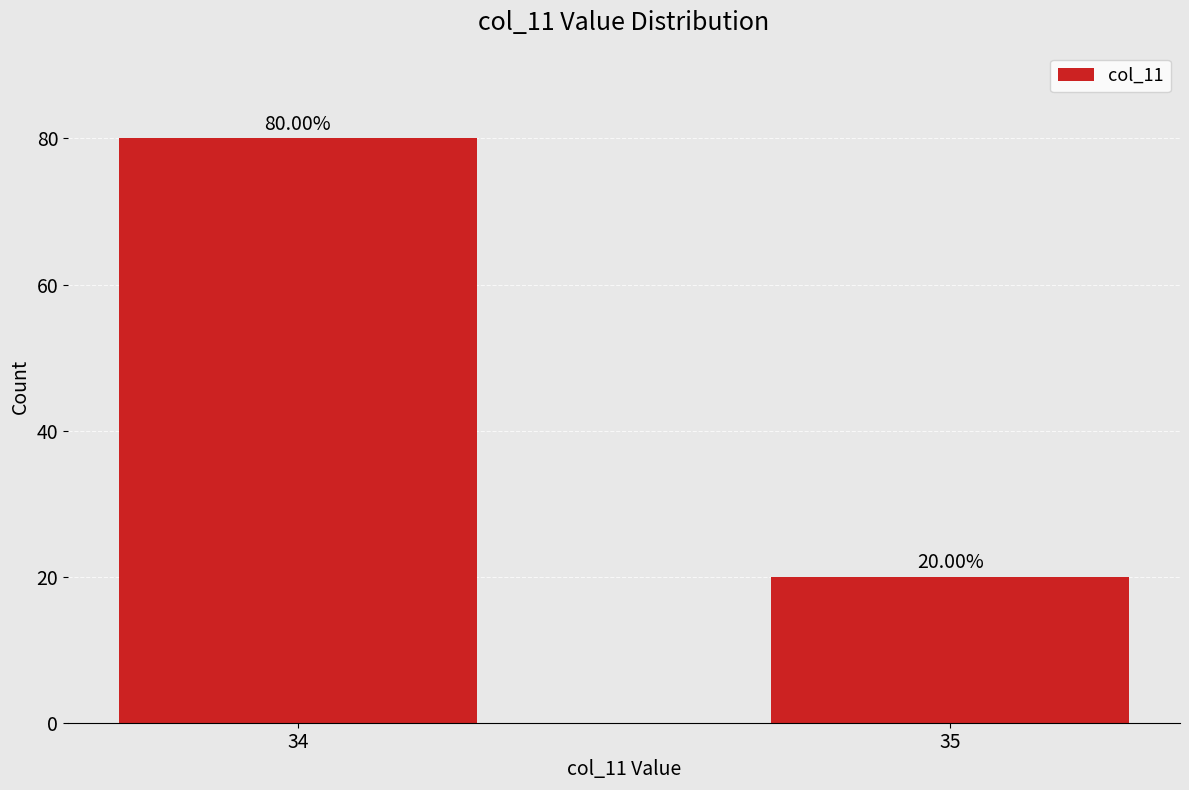

What is the ratio of the value at 34 to the value at 35?

4.0